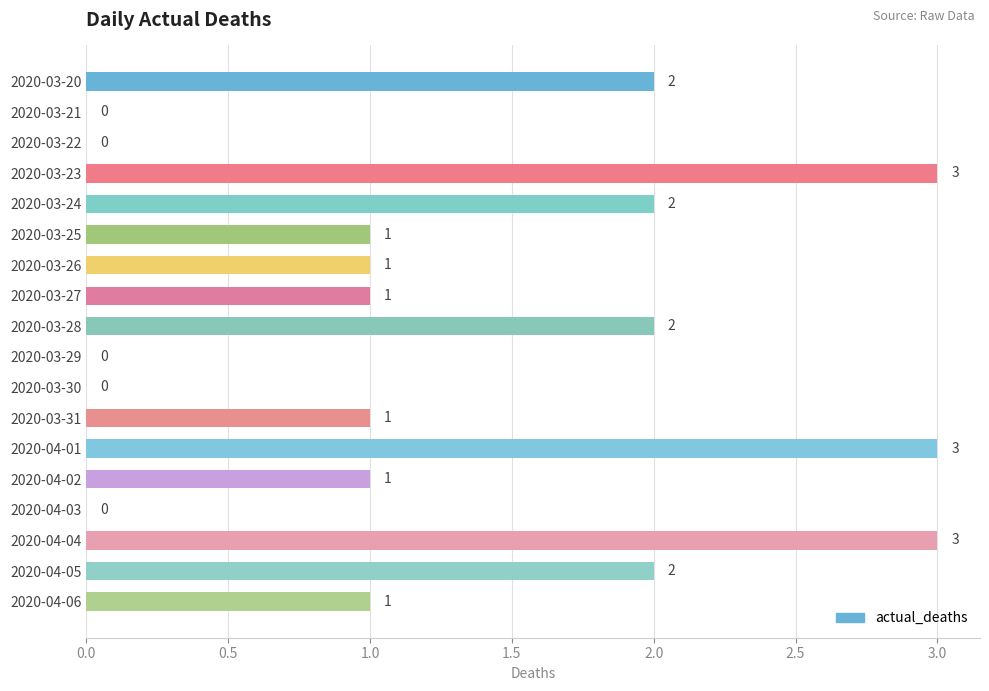

What is the change in value from 2020-03-21 to 2020-04-01?

+3